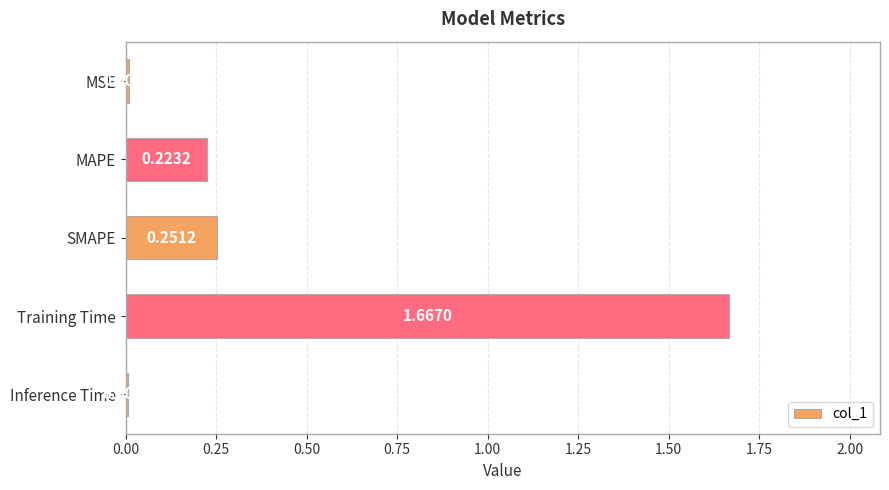

At which category does the chart reach its peak across all series?

Training Time